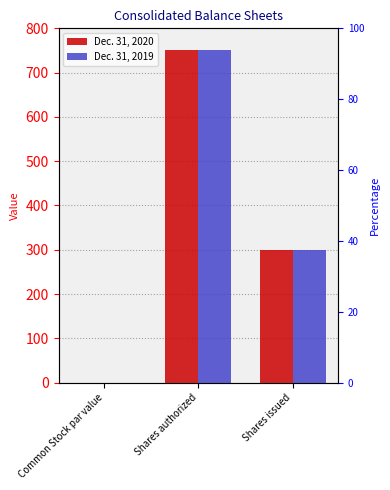

What is the total value across all series at Shares authorized?

1500